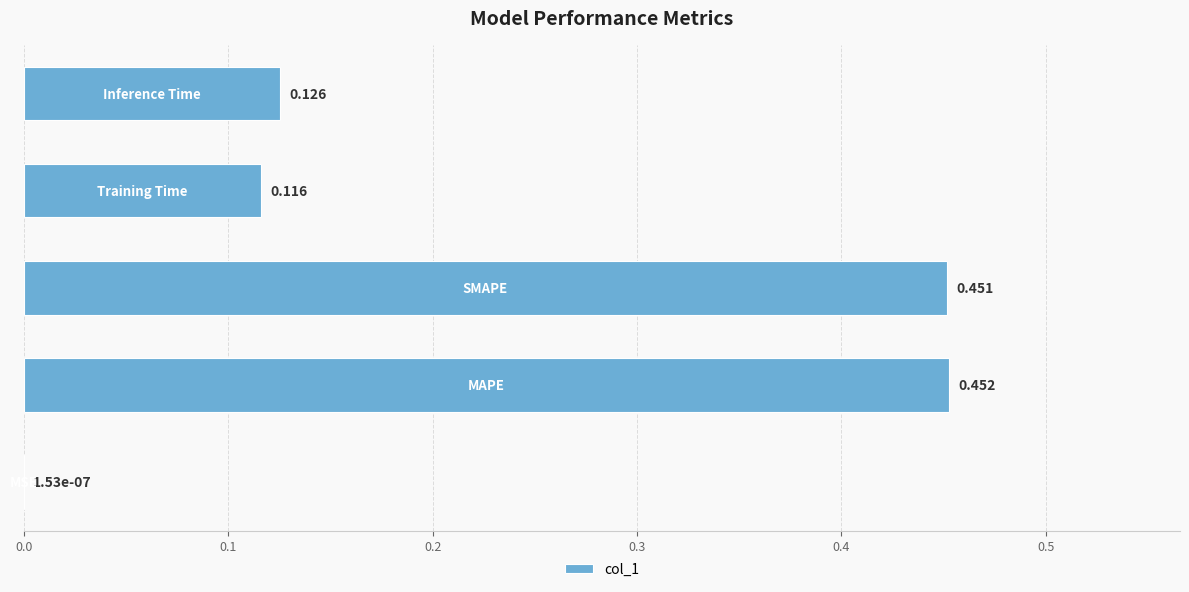

What is the sum of all values?

1.1